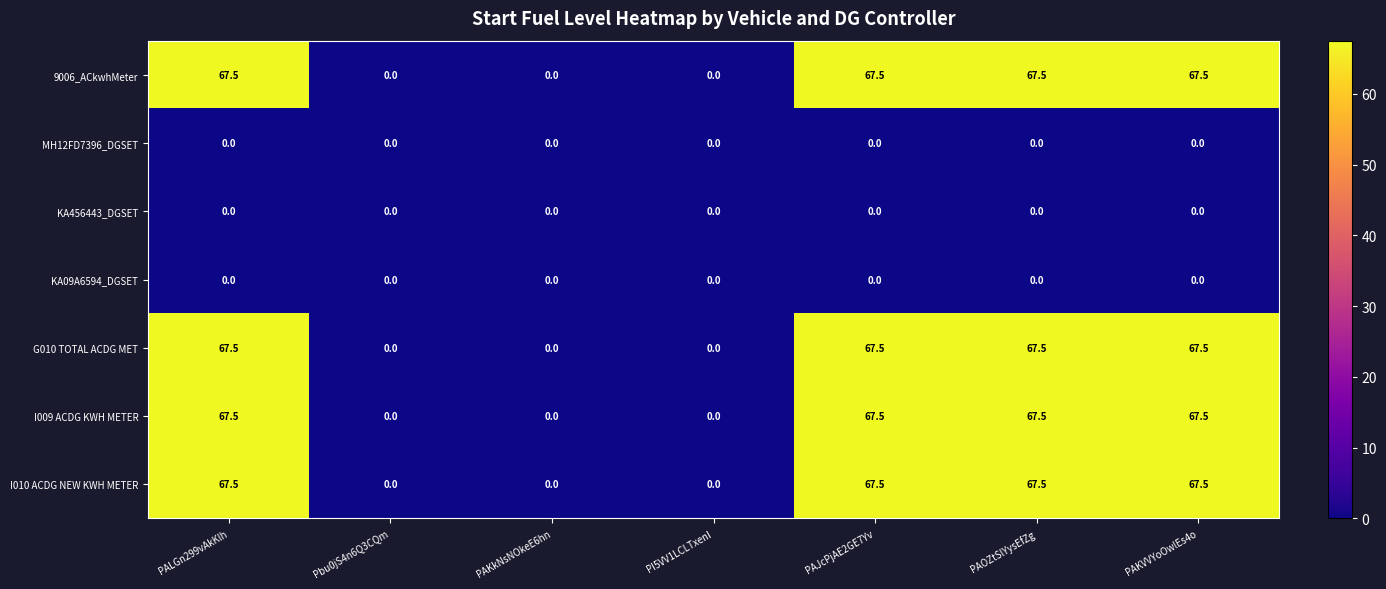

What is the spread (max minus min) of values at PAKVVYoOwlEs4o?

67.5